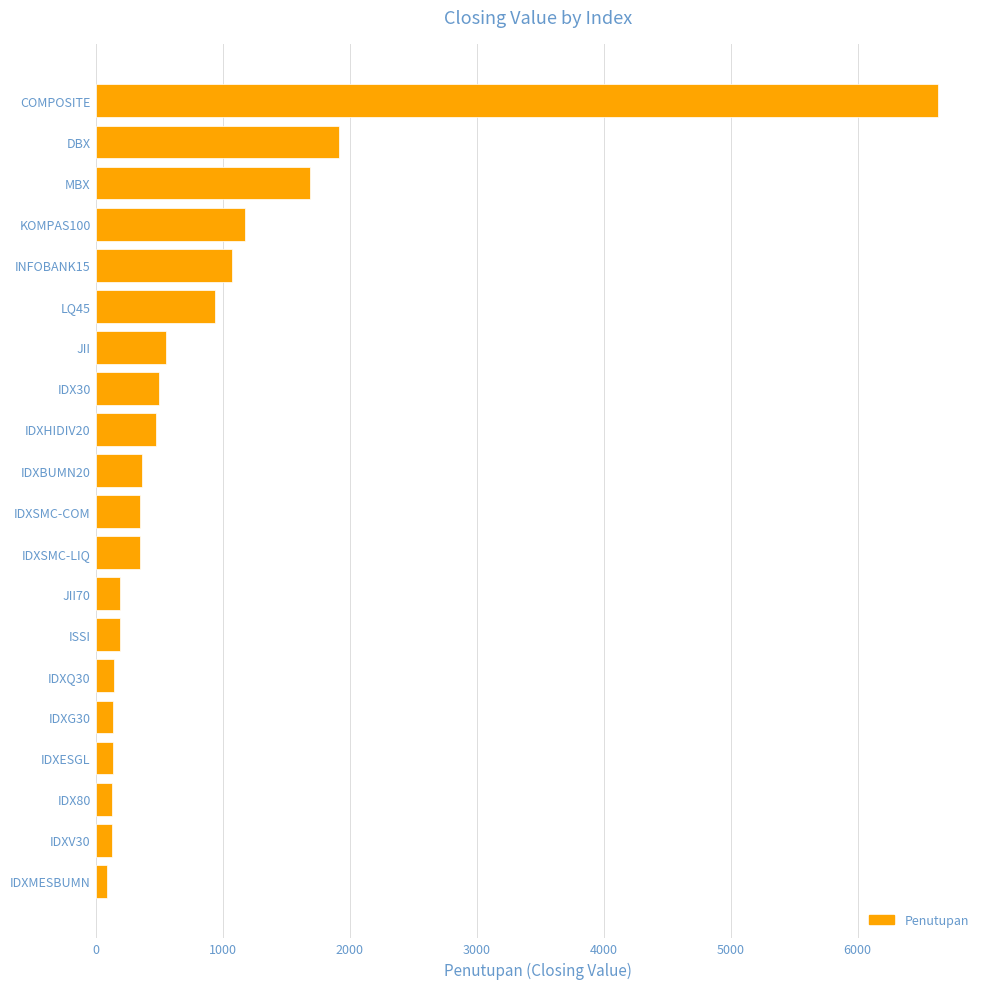

What is the change in value from ISSI to KOMPAS100?

+984.3